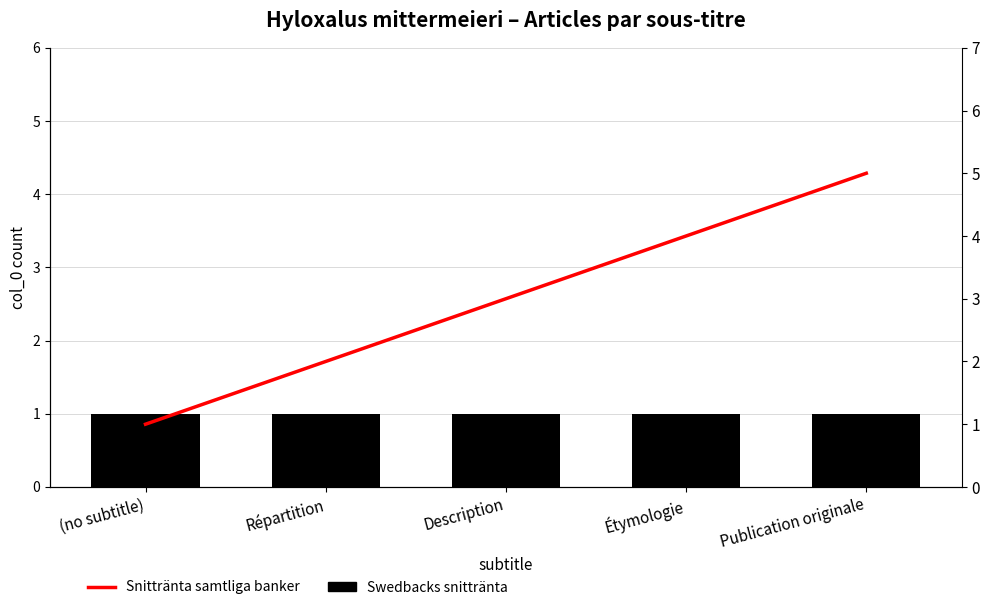

What is the sum of all Snittränta samtliga banker values?

15